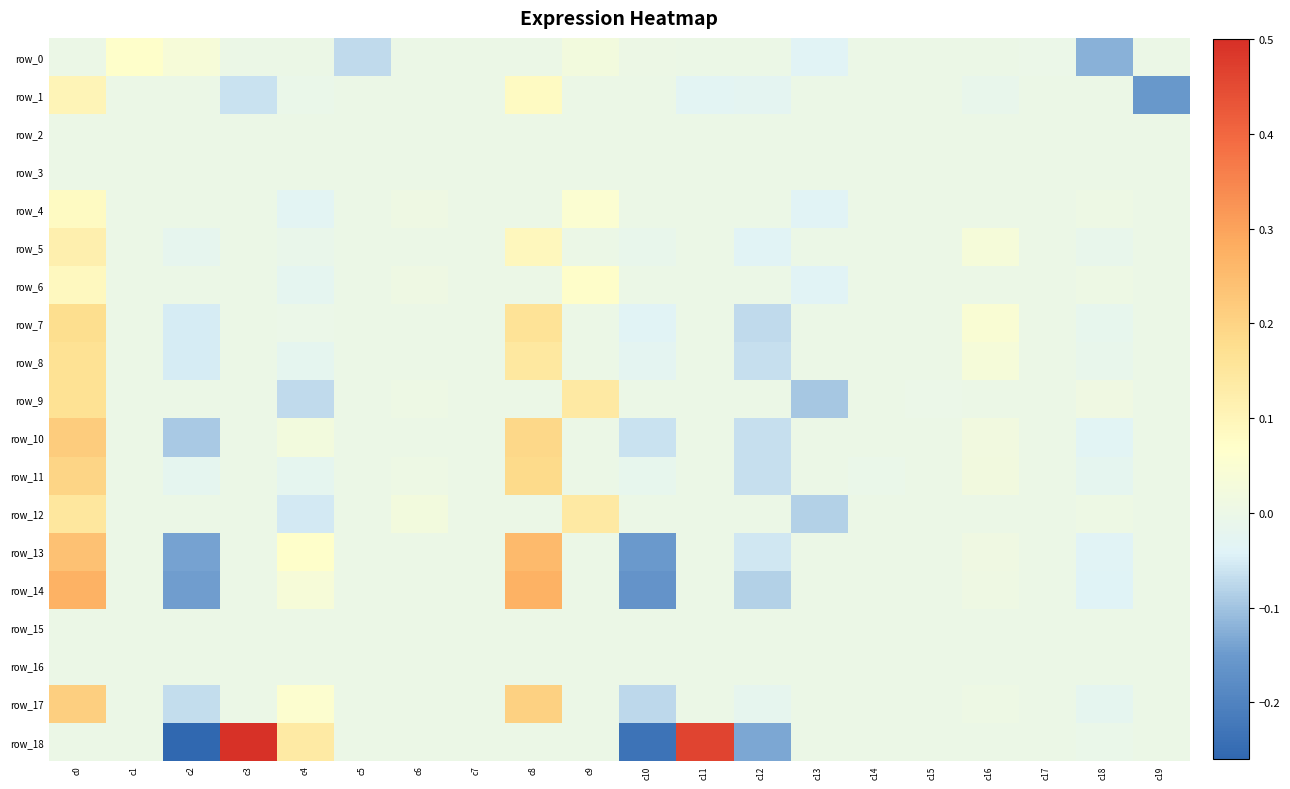

True or false: row_18 has a value of 0.0 at c6.

True